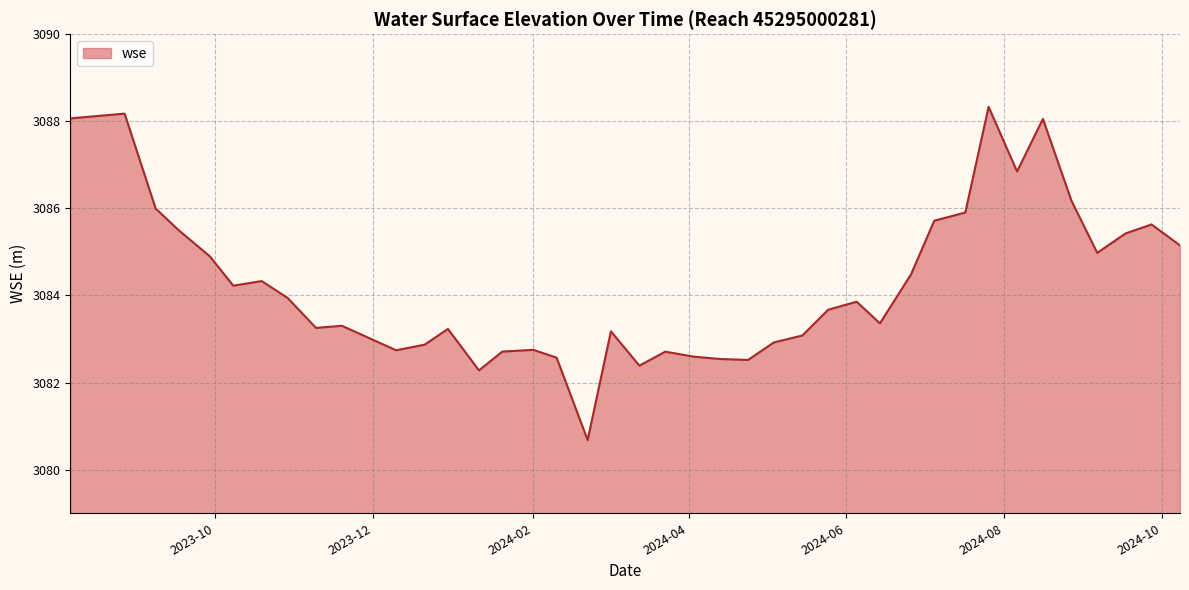

What is the maximum value shown in the chart?

3088.3